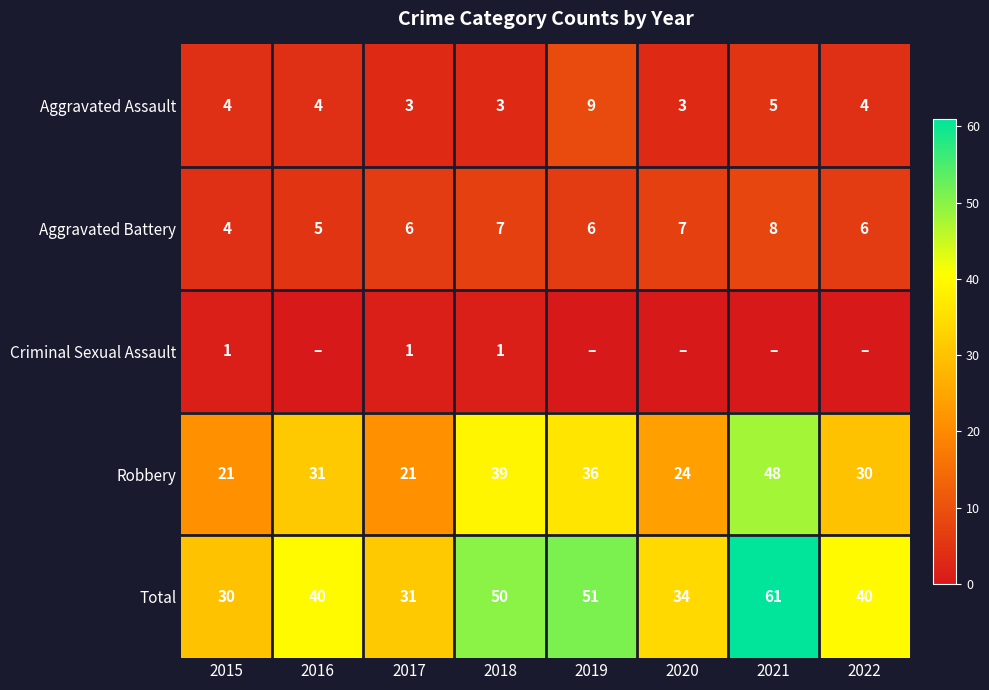

What is the difference between the Robbery values at 2019 and 2022?

6